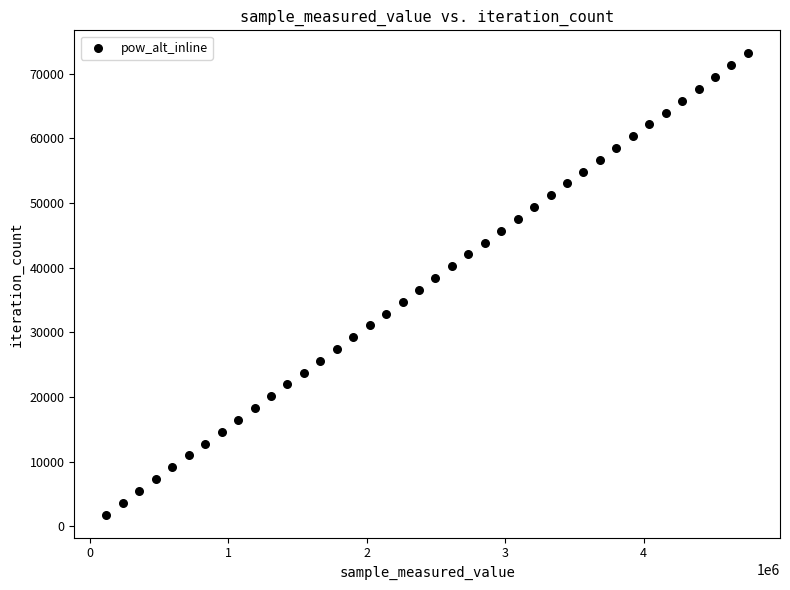

What is the range of Y values (max minus min)?

71292